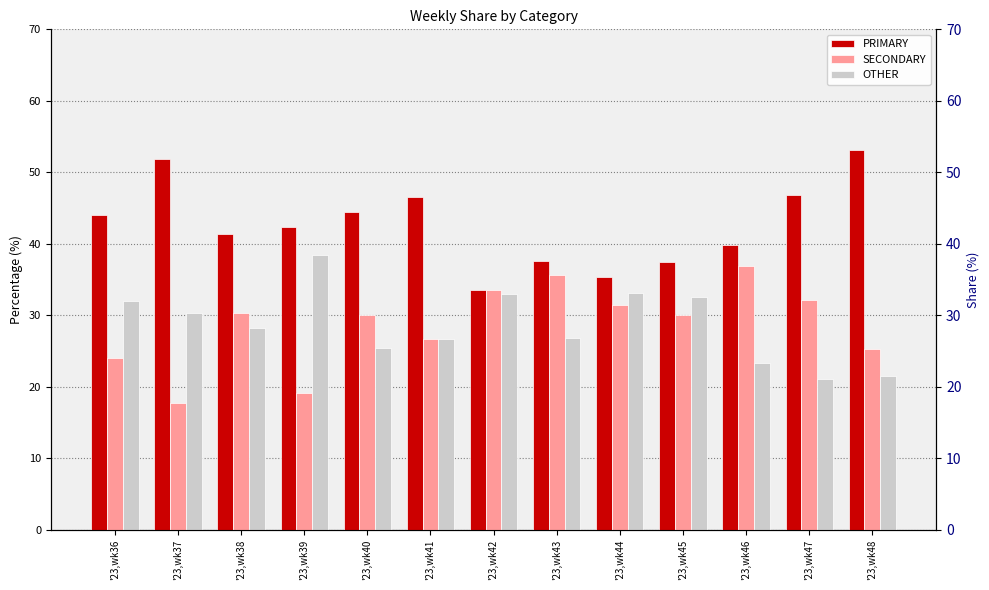

At which category is the sum across all series the highest?

'23,wk43